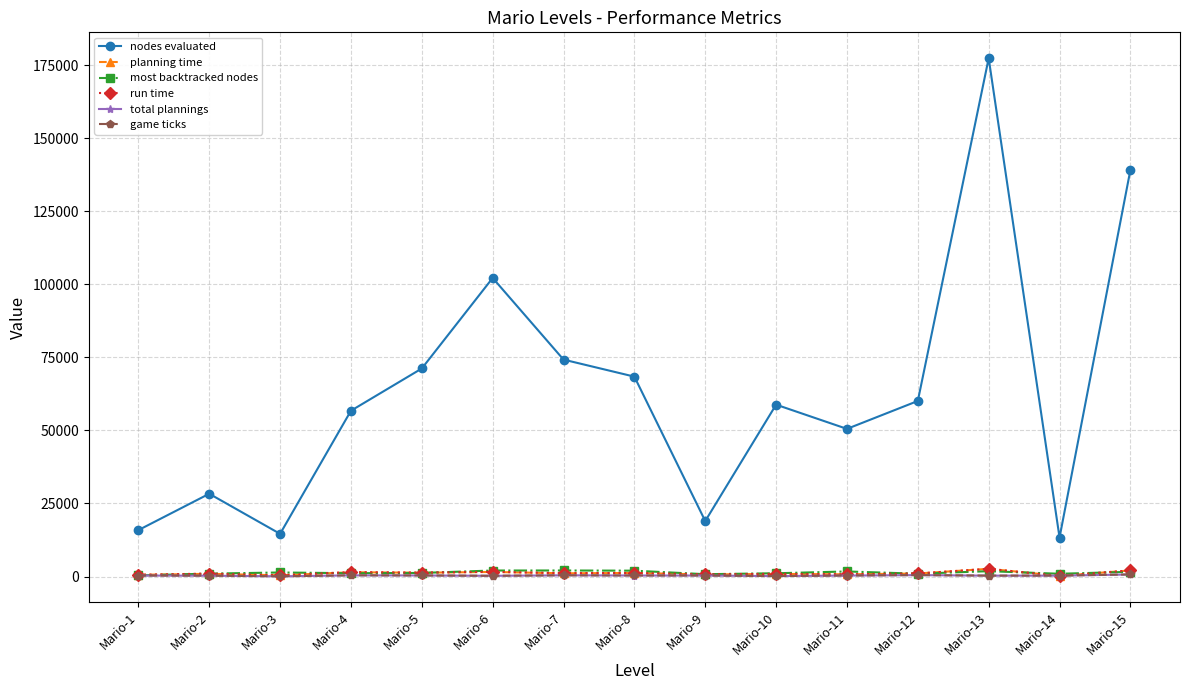

True or false: planning time and run time cross at least once.

False